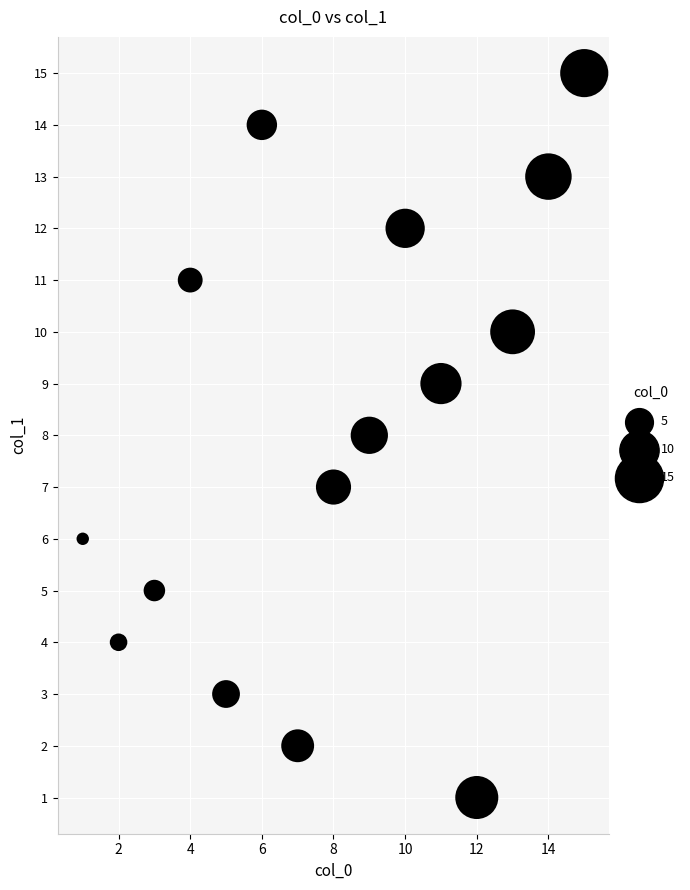

What is the range of X values (max minus min)?

14